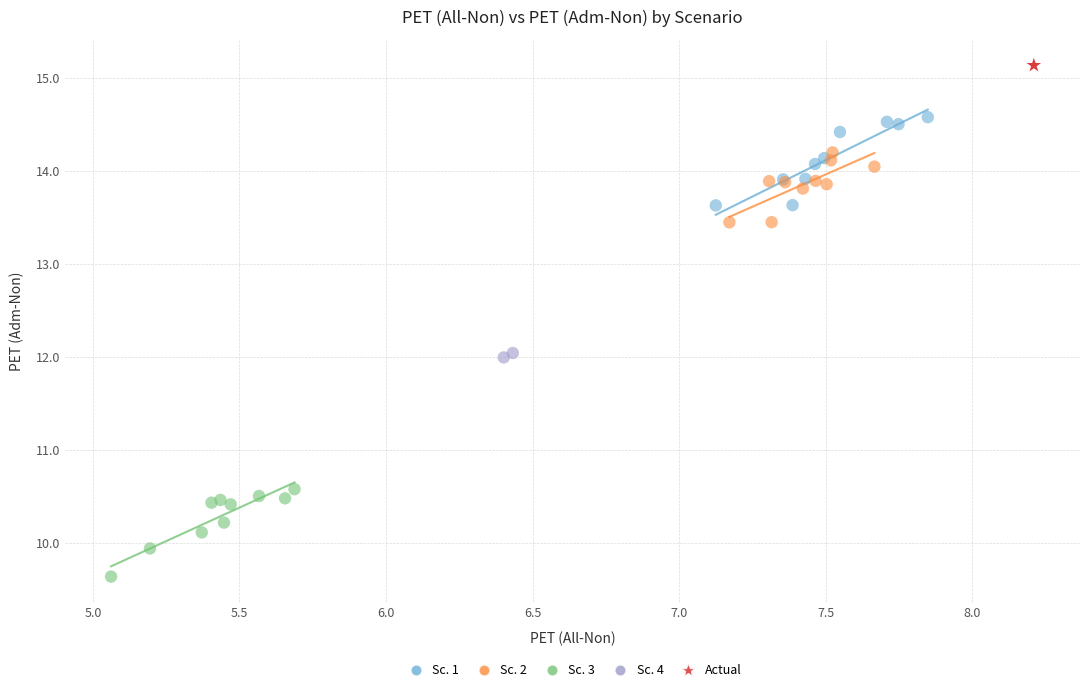

What are all the series names shown in the legend?

Sc. 1, Sc. 2, Sc. 3, Sc. 4, Actual